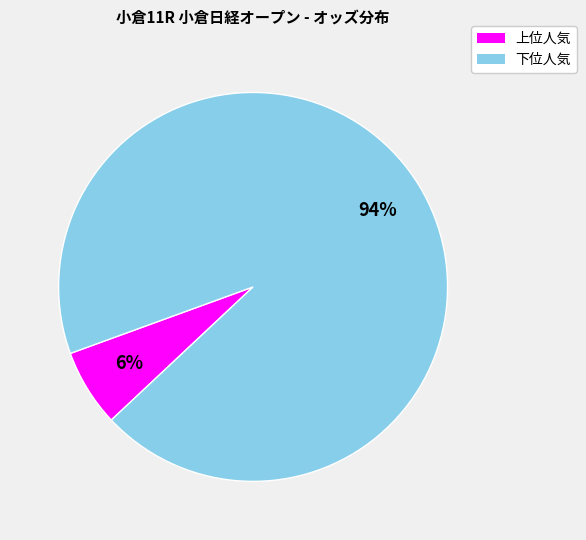

What percentage is the 下位人気 slice, to the nearest percent?

94%